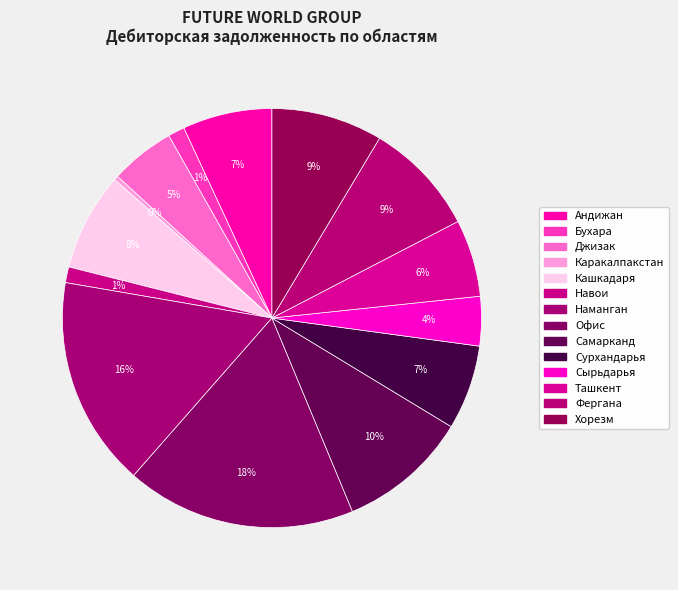

What percentage is NOT represented by Хорезм?

91.4%